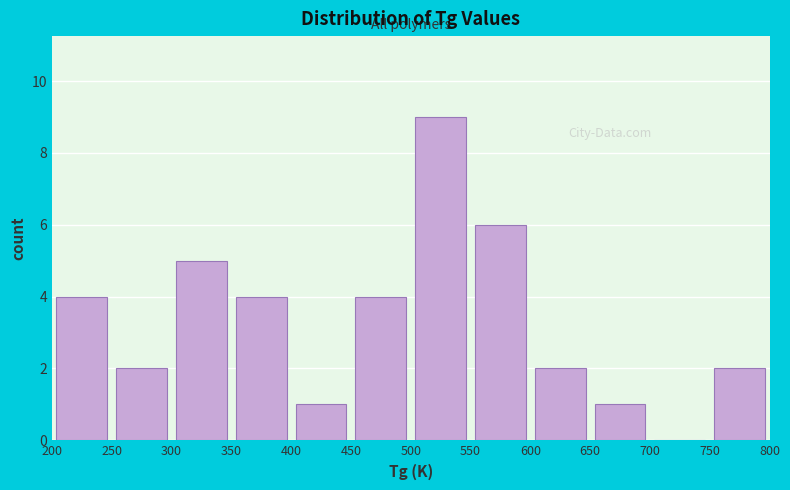

Which range on the x-axis has the tallest bar?

500 to 550